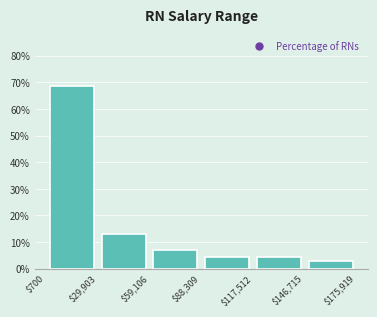

Which range on the x-axis has the tallest bar?

$700 to $29,903